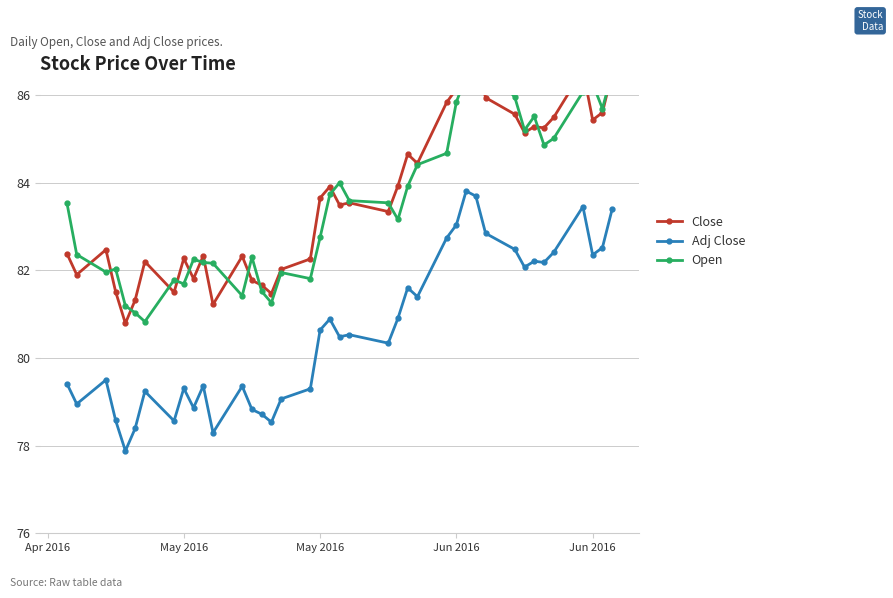

At which category does Open reach its first local valley?

May 2016